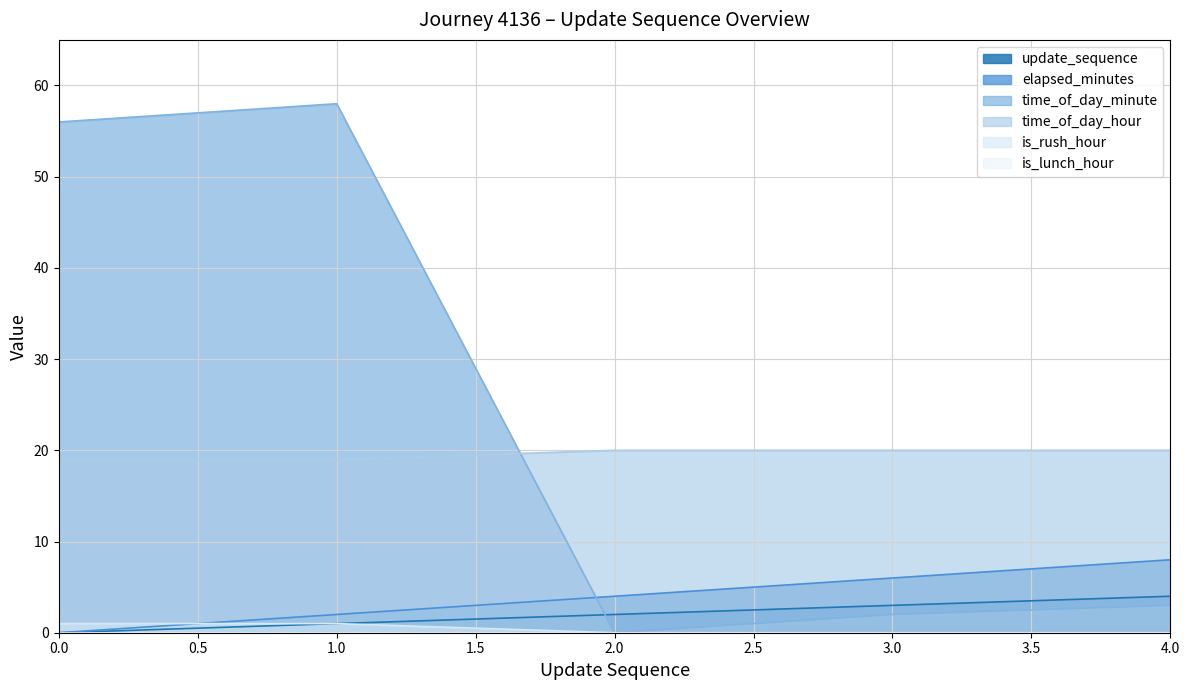

What is the difference between the update_sequence values at 3.0 and 2.0?

1